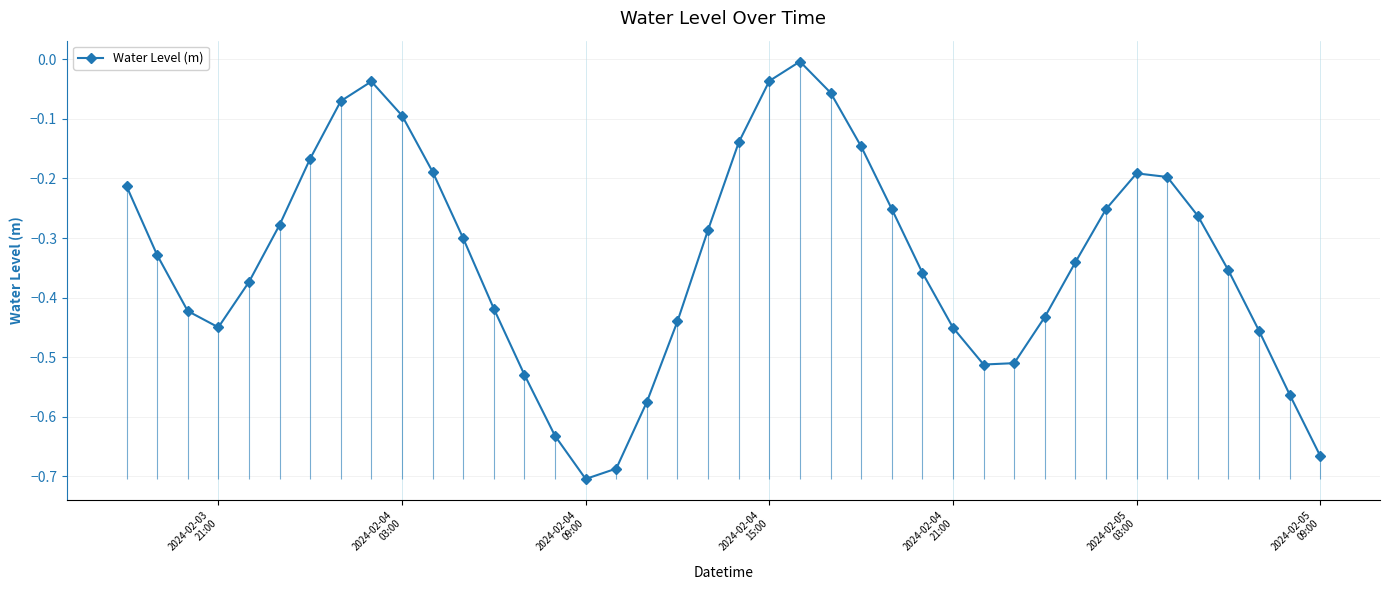

True or false: Water Level (m) has more than 0 interior local peaks.

True